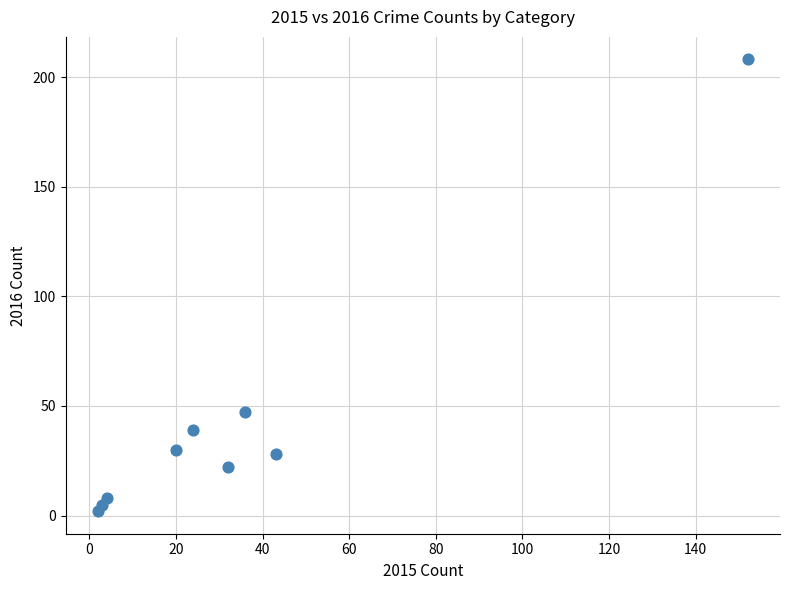

What is the range of Y values (max minus min)?

206